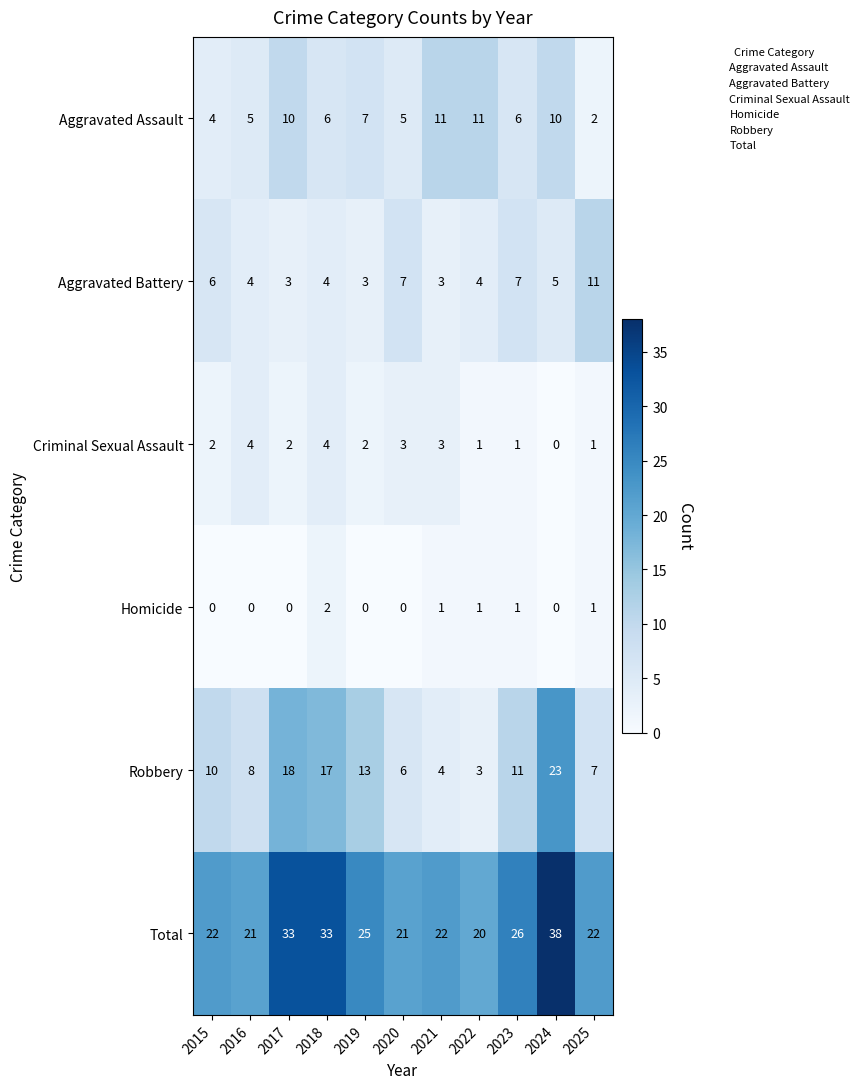

What is the maximum value shown in the chart?

38